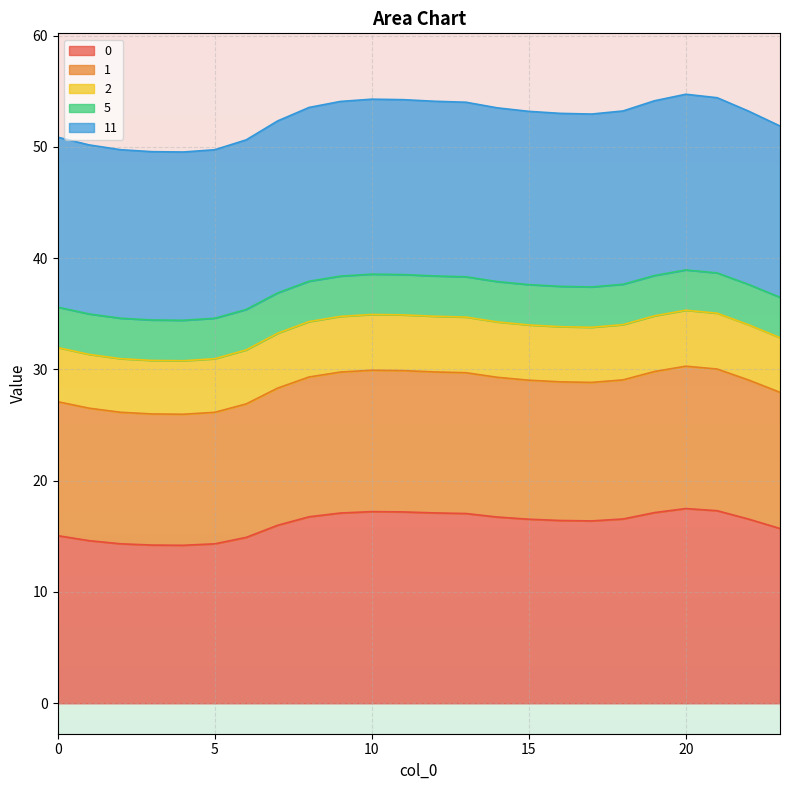

At which category does 11 reach its first local peak?

10